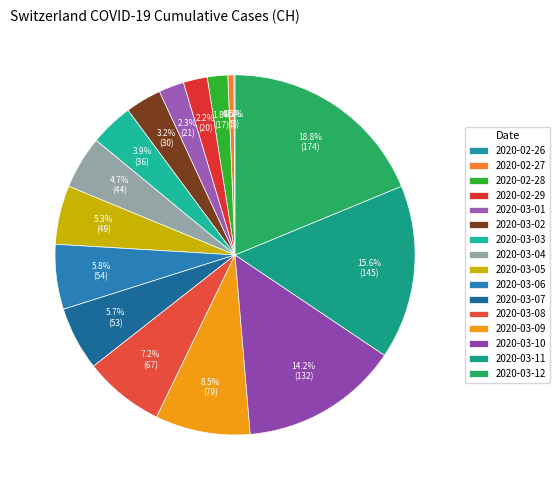

Rank the categories by value from highest to lowest.

2020-03-12, 2020-03-11, 2020-03-10, 2020-03-09, 2020-03-08, 2020-03-06, 2020-03-07, 2020-03-05, 2020-03-04, 2020-03-03, 2020-03-02, 2020-03-01, 2020-02-29, 2020-02-28, 2020-02-27, 2020-02-26